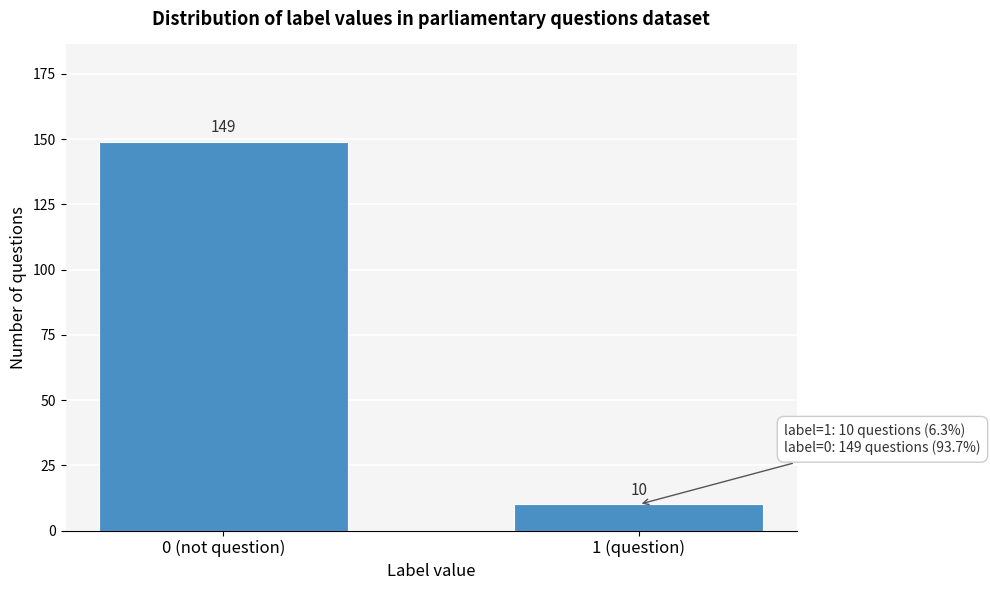

Reading left to right, transcribe all the data shown in this chart.

149	10